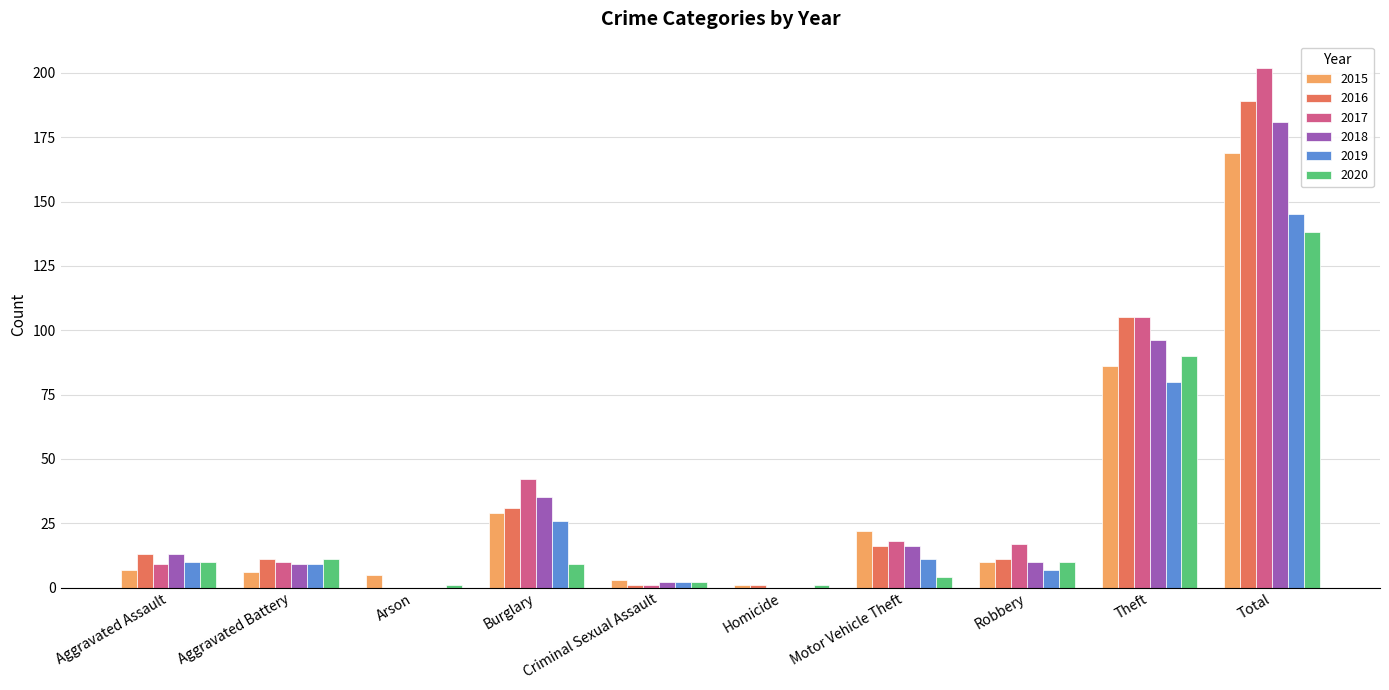

Reading left to right, extract all data points from this chart.

2015: Aggravated Assault=7	Aggravated Battery=6	Arson=5	Burglary=29	Criminal Sexual Assault=3	Homicide=1	Motor Vehicle Theft=22	Robbery=10	Theft=86	Total=169
2016: Aggravated Assault=13	Aggravated Battery=11	Arson=0	Burglary=31	Criminal Sexual Assault=1	Homicide=1	Motor Vehicle Theft=16	Robbery=11	Theft=105	Total=189
2017: Aggravated Assault=9	Aggravated Battery=10	Arson=0	Burglary=42	Criminal Sexual Assault=1	Homicide=0	Motor Vehicle Theft=18	Robbery=17	Theft=105	Total=202
2018: Aggravated Assault=13	Aggravated Battery=9	Arson=0	Burglary=35	Criminal Sexual Assault=2	Homicide=0	Motor Vehicle Theft=16	Robbery=10	Theft=96	Total=181
2019: Aggravated Assault=10	Aggravated Battery=9	Arson=0	Burglary=26	Criminal Sexual Assault=2	Homicide=0	Motor Vehicle Theft=11	Robbery=7	Theft=80	Total=145
2020: Aggravated Assault=10	Aggravated Battery=11	Arson=1	Burglary=9	Criminal Sexual Assault=2	Homicide=1	Motor Vehicle Theft=4	Robbery=10	Theft=90	Total=138